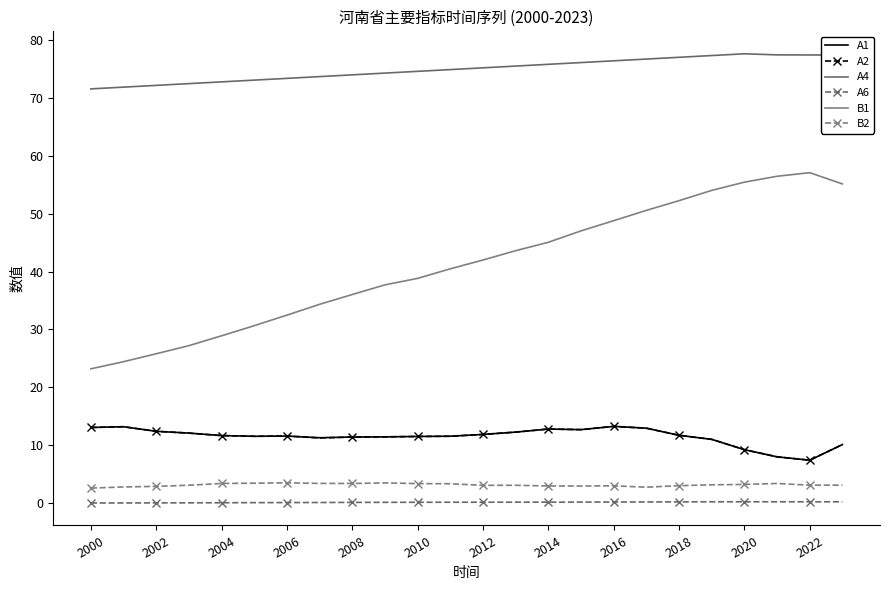

Rank the series by their maximum value, from highest to lowest.

A4, B1, A1, A2, B2, A6